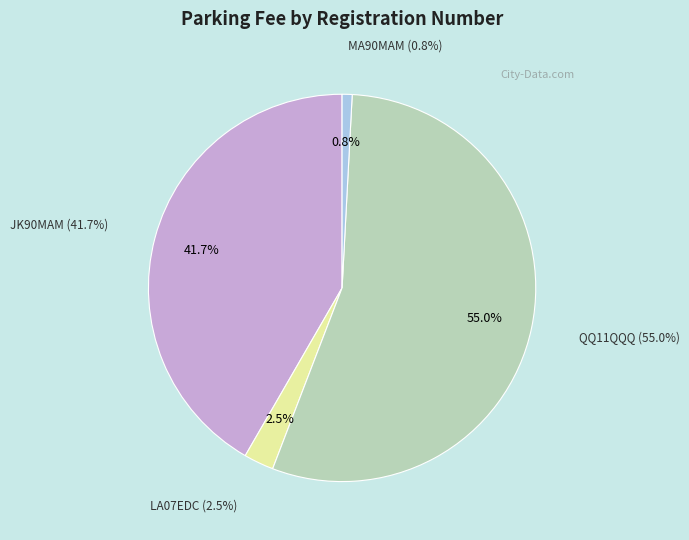

Rank the categories by value from lowest to highest.

MA90MAM, LA07EDC, JK90MAM, QQ11QQQ